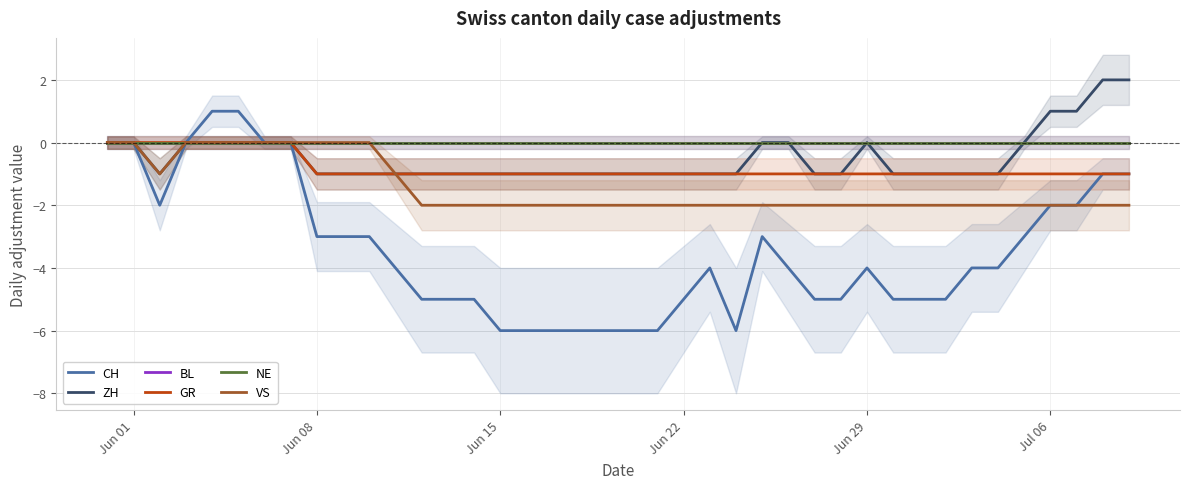

Reading right to left, list all the values displayed in this chart.

CH: -1	-1	-2	-2	-3	-4	-4	-5	-5	-5	-4	-5	-5	-4	-3	-6	-4	-5	-6	-6	-6	-6	-6	-6	-6	-5	-5	-5	-4	-3	-3	-3	0	0	1	1	0	-2	0	0
ZH: 2	2	1	1	0	-1	-1	-1	-1	-1	0	-1	-1	0	0	-1	-1	-1	-1	-1	-1	-1	-1	-1	-1	-1	-1	-1	-1	-1	-1	-1	0	0	0	0	0	-1	0	0
BL: 0	0	0	0	0	0	0	0	0	0	0	0	0	0	0	0	0	0	0	0	0	0	0	0	0	0	0	0	0	0	0	0	0	0	0	0	0	0	0	0
GR: -1	-1	-1	-1	-1	-1	-1	-1	-1	-1	-1	-1	-1	-1	-1	-1	-1	-1	-1	-1	-1	-1	-1	-1	-1	-1	-1	-1	-1	-1	-1	-1	0	0	0	0	0	0	0	0
NE: 0	0	0	0	0	0	0	0	0	0	0	0	0	0	0	0	0	0	0	0	0	0	0	0	0	0	0	0	0	0	0	0	0	0	0	0	0	0	0	0
VS: -2	-2	-2	-2	-2	-2	-2	-2	-2	-2	-2	-2	-2	-2	-2	-2	-2	-2	-2	-2	-2	-2	-2	-2	-2	-2	-2	-2	-1	0	0	0	0	0	0	0	0	-1	0	0